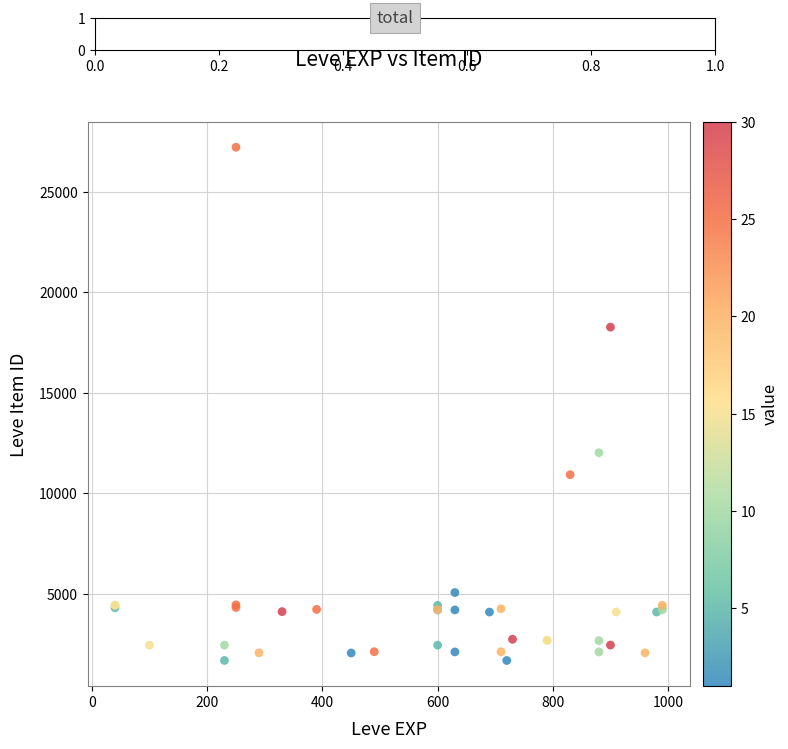

What Y value in the scatter plot is closest to 14448?

12018